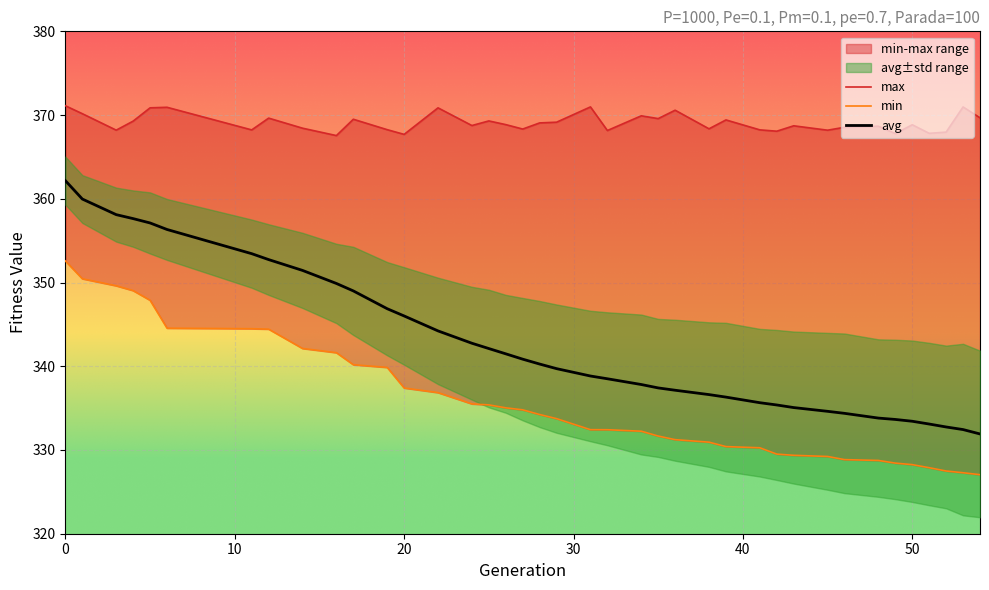

Which series has the widest spread of values?

avg